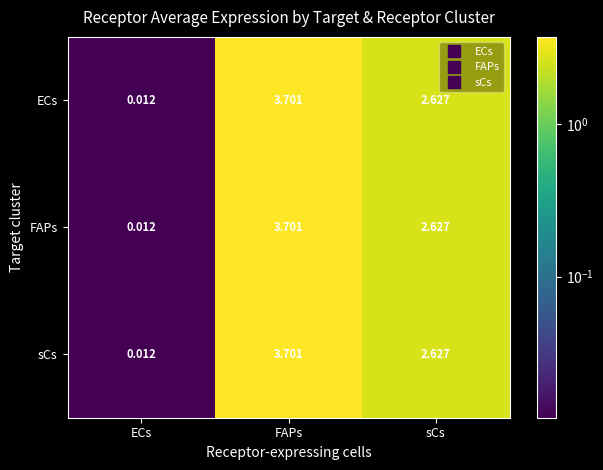

At which label does ECs first exceed 2?

FAPs